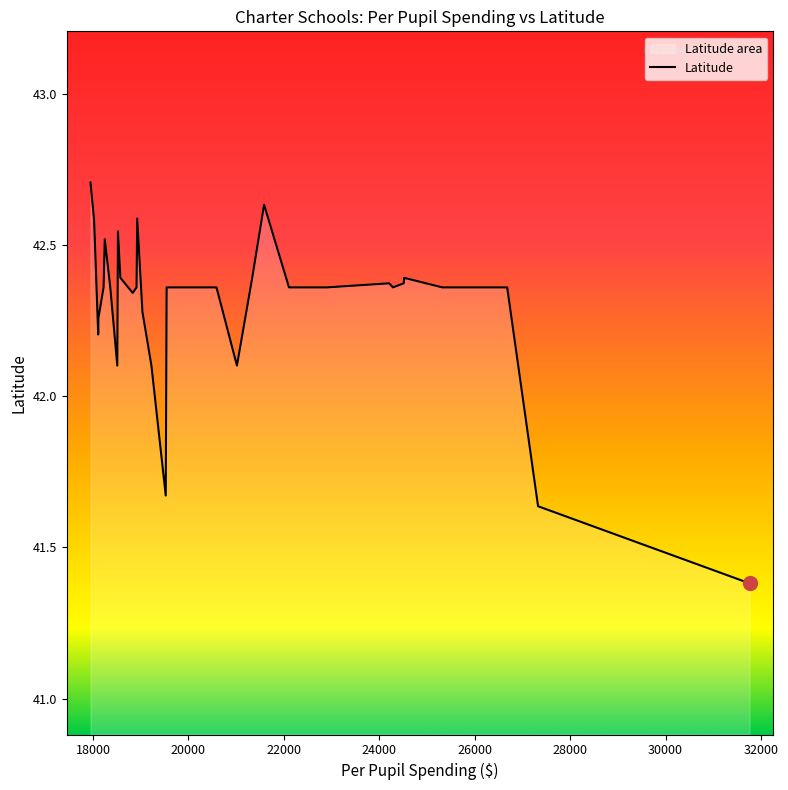

What is the smallest value displayed?

41.4